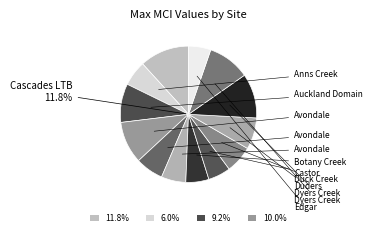

True or false: Auckland Domain @ Lower Domain Dr accounts for 9% of the total.

True